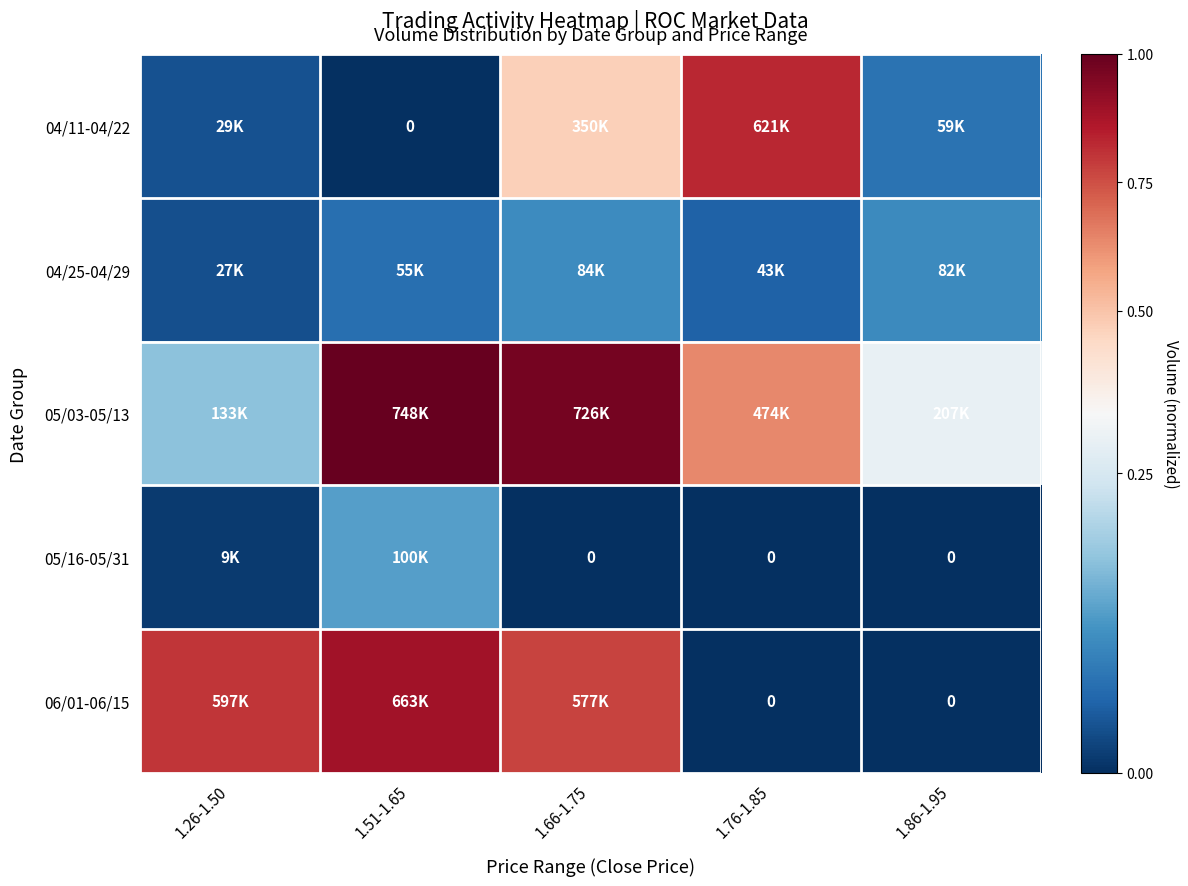

Which series has the widest spread of values?

06/01-06/15